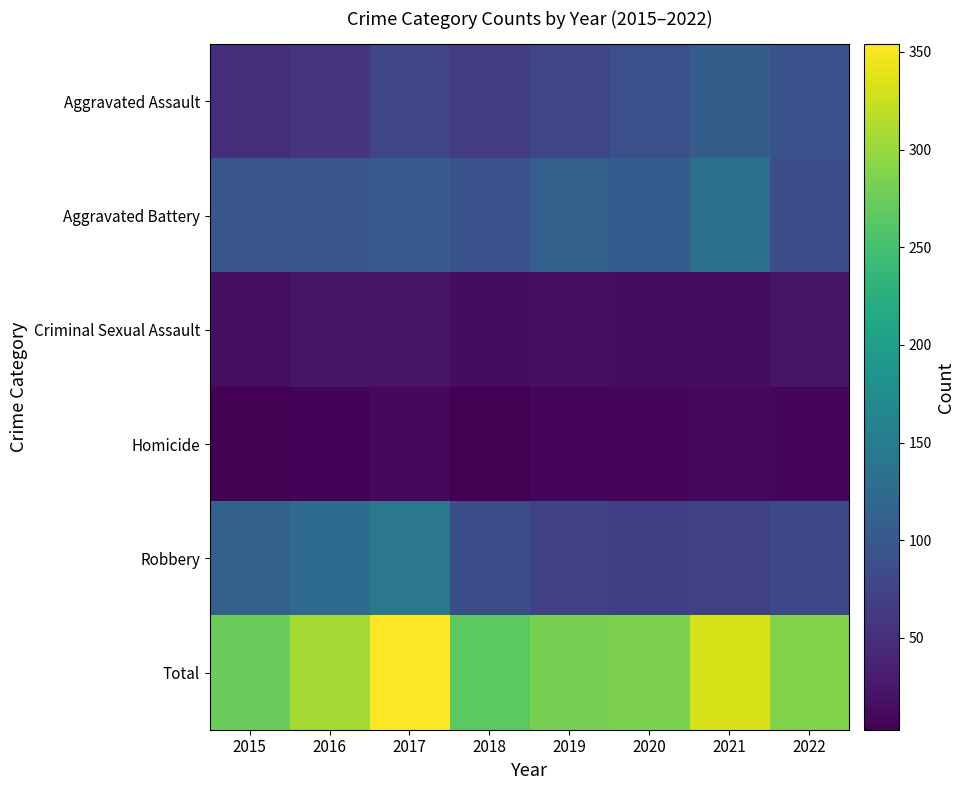

Which series changed the most between 2019 and 2020?

Aggravated Assault